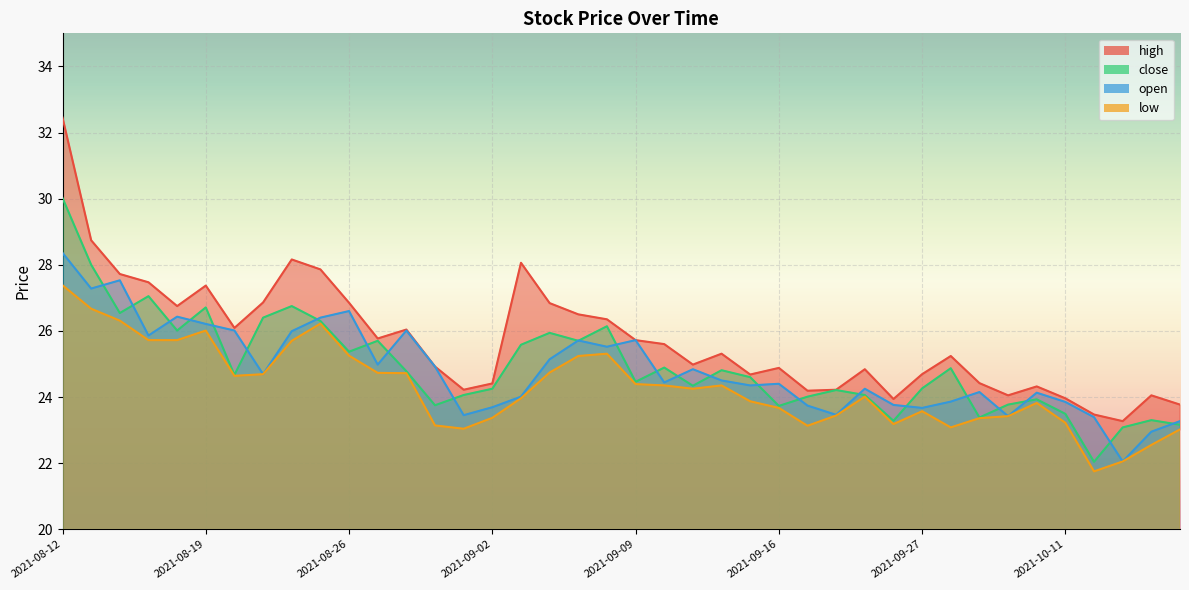

Reading left to right, what are all the values shown in this chart?

high: 2021-08-12=32.5	2021-08-13=28.7	2021-08-16=27.7	2021-08-17=27.5	2021-08-18=26.8	2021-08-19=27.4	2021-08-20=26.1	2021-08-23=26.9	2021-08-24=28.2	2021-08-25=27.9	2021-08-26=26.9	2021-08-27=25.8	2021-08-30=26.0	2021-08-31=24.9	2021-09-01=24.2	2021-09-02=24.4	2021-09-03=28.1	2021-09-06=26.8	2021-09-07=26.5	2021-09-08=26.4	2021-09-09=25.7	2021-09-10=25.6	2021-09-13=25.0	2021-09-14=25.3	2021-09-15=24.7	2021-09-16=24.9	2021-09-17=24.2	2021-09-22=24.2	2021-09-23=24.8	2021-09-24=23.9	2021-09-27=24.7	2021-09-28=25.2	2021-09-29=24.4	2021-09-30=24.1	2021-10-08=24.3	2021-10-11=24.0	2021-10-12=23.5	2021-10-13=23.3	2021-10-14=24.1	2021-10-15=23.8
close: 2021-08-12=30.0	2021-08-13=28.0	2021-08-16=26.5	2021-08-17=27.1	2021-08-18=26.0	2021-08-19=26.7	2021-08-20=24.7	2021-08-23=26.4	2021-08-24=26.8	2021-08-25=26.3	2021-08-26=25.4	2021-08-27=25.7	2021-08-30=24.8	2021-08-31=23.8	2021-09-01=24.1	2021-09-02=24.2	2021-09-03=25.6	2021-09-06=25.9	2021-09-07=25.7	2021-09-08=26.1	2021-09-09=24.5	2021-09-10=24.9	2021-09-13=24.3	2021-09-14=24.8	2021-09-15=24.6	2021-09-16=23.7	2021-09-17=24.0	2021-09-22=24.2	2021-09-23=24.1	2021-09-24=23.3	2021-09-27=24.3	2021-09-28=24.9	2021-09-29=23.4	2021-09-30=23.8	2021-10-08=23.9	2021-10-11=23.5	2021-10-12=22.0	2021-10-13=23.1	2021-10-14=23.3	2021-10-15=23.2
open: 2021-08-12=28.4	2021-08-13=27.3	2021-08-16=27.5	2021-08-17=25.9	2021-08-18=26.4	2021-08-19=26.2	2021-08-20=26.0	2021-08-23=24.7	2021-08-24=26.0	2021-08-25=26.4	2021-08-26=26.6	2021-08-27=25.0	2021-08-30=26.0	2021-08-31=24.9	2021-09-01=23.4	2021-09-02=23.7	2021-09-03=24.0	2021-09-06=25.1	2021-09-07=25.7	2021-09-08=25.5	2021-09-09=25.7	2021-09-10=24.4	2021-09-13=24.8	2021-09-14=24.5	2021-09-15=24.4	2021-09-16=24.4	2021-09-17=23.7	2021-09-22=23.5	2021-09-23=24.2	2021-09-24=23.8	2021-09-27=23.7	2021-09-28=23.9	2021-09-29=24.1	2021-09-30=23.4	2021-10-08=24.1	2021-10-11=23.9	2021-10-12=23.4	2021-10-13=22.1	2021-10-14=22.9	2021-10-15=23.3
low: 2021-08-12=27.4	2021-08-13=26.7	2021-08-16=26.3	2021-08-17=25.7	2021-08-18=25.7	2021-08-19=26.0	2021-08-20=24.6	2021-08-23=24.7	2021-08-24=25.7	2021-08-25=26.2	2021-08-26=25.2	2021-08-27=24.7	2021-08-30=24.7	2021-08-31=23.1	2021-09-01=23.0	2021-09-02=23.4	2021-09-03=24.0	2021-09-06=24.7	2021-09-07=25.2	2021-09-08=25.3	2021-09-09=24.4	2021-09-10=24.4	2021-09-13=24.2	2021-09-14=24.4	2021-09-15=23.9	2021-09-16=23.7	2021-09-17=23.1	2021-09-22=23.4	2021-09-23=24.0	2021-09-24=23.2	2021-09-27=23.6	2021-09-28=23.1	2021-09-29=23.4	2021-09-30=23.4	2021-10-08=23.8	2021-10-11=23.2	2021-10-12=21.8	2021-10-13=22.1	2021-10-14=22.6	2021-10-15=23.0